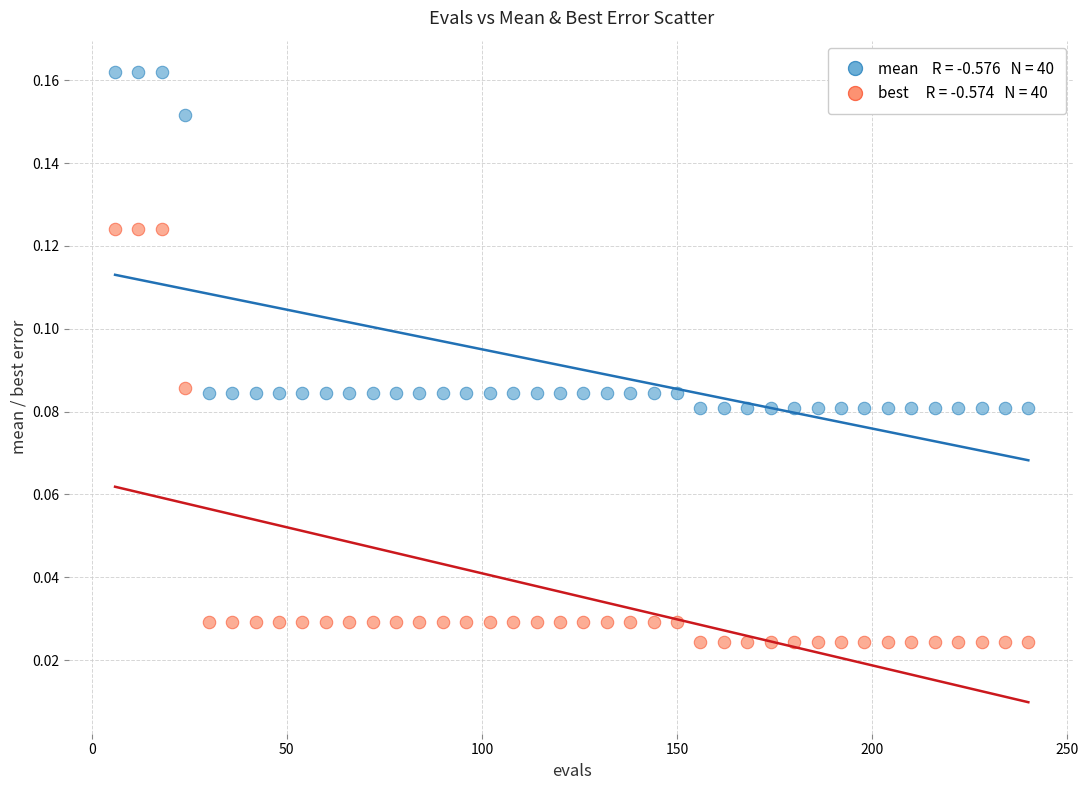

How many data points are displayed?

80